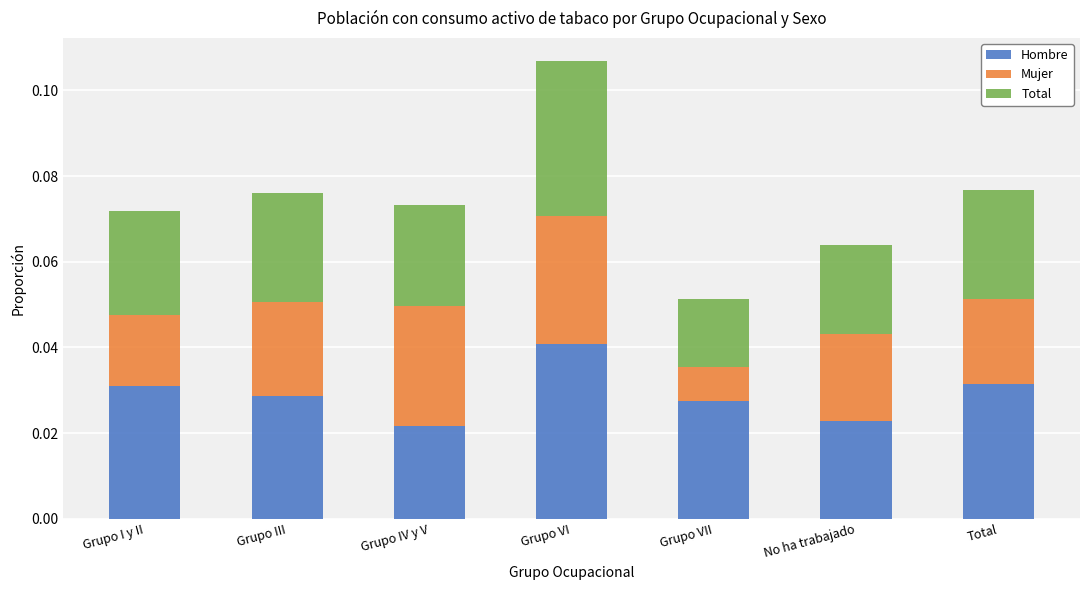

At which category is the sum across all series the highest?

Grupo VI